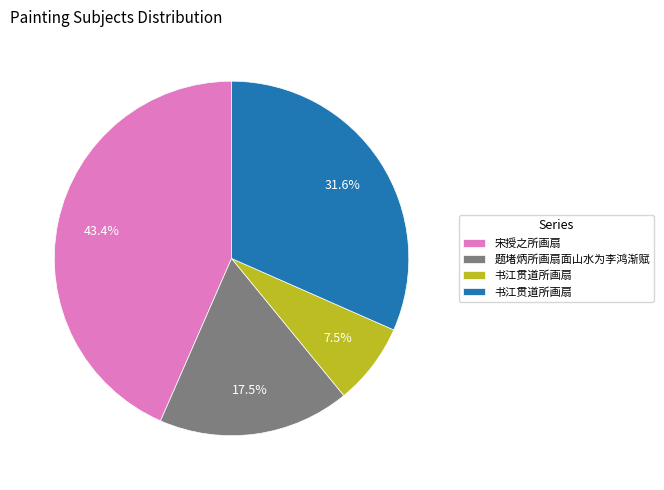

Count the number of slices in the pie.

4